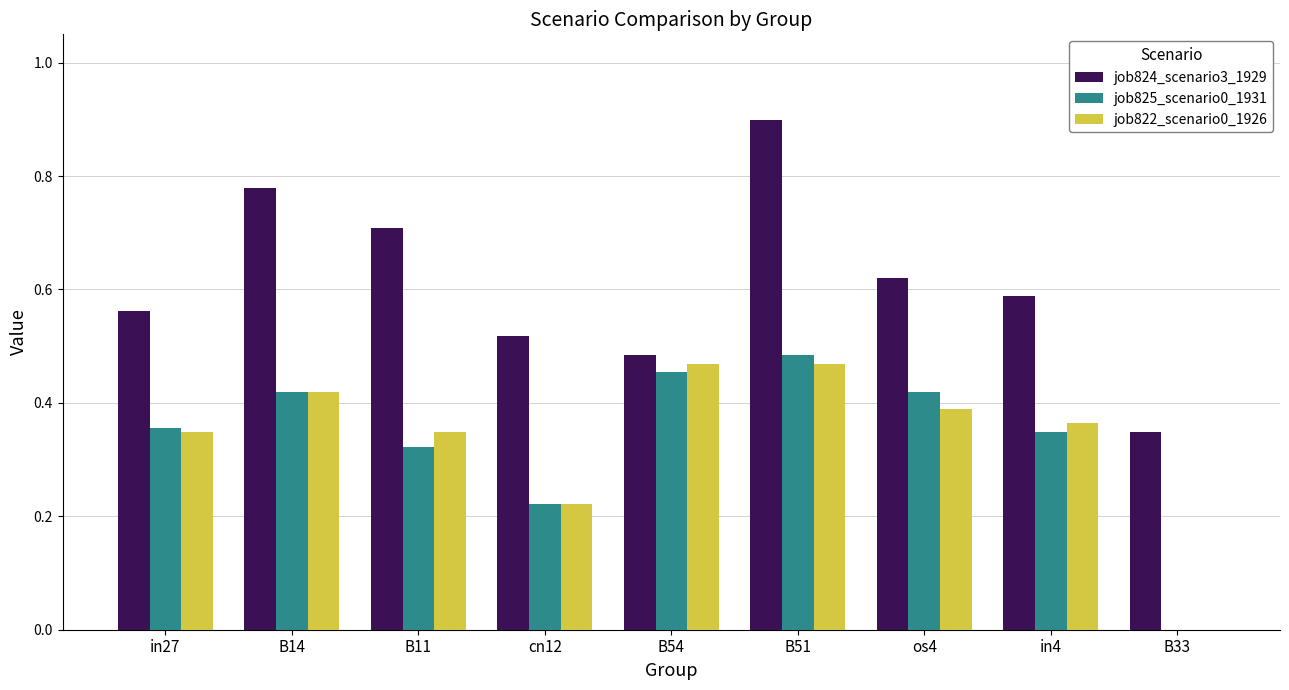

True or false: job822_scenario0_1926 has a value of 0.5 at in4.

False